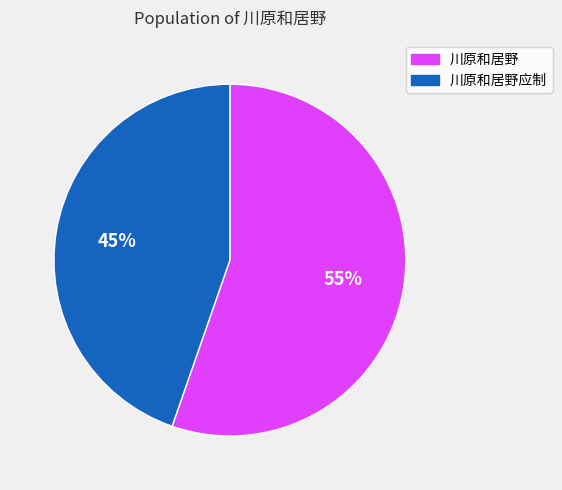

Count the number of slices in the pie.

2